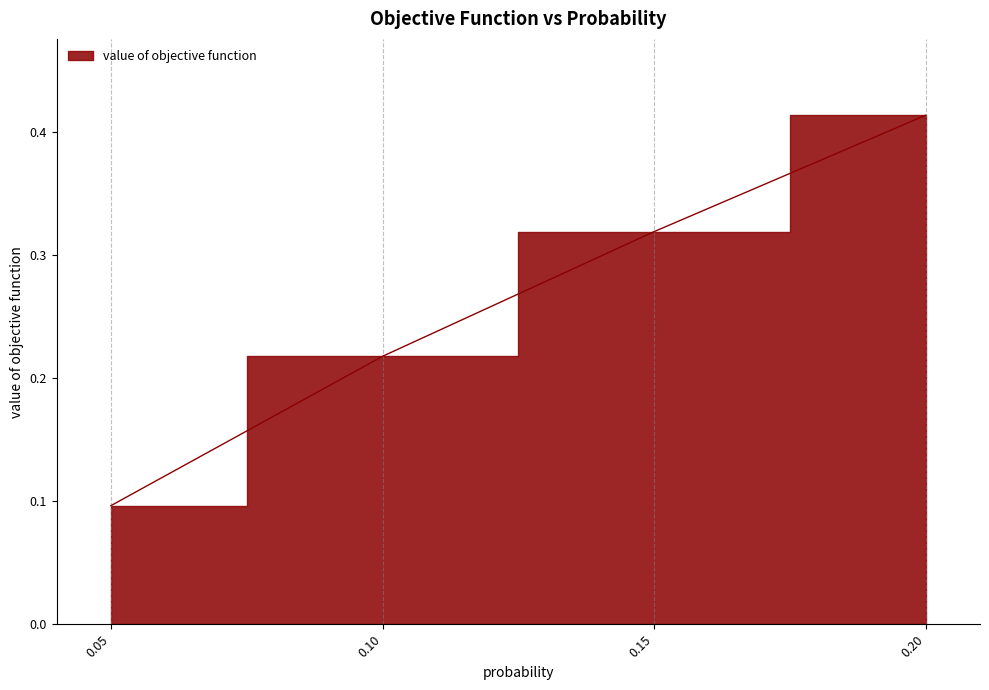

Rank the categories by value from highest to lowest.

0.20, 0.15, 0.10, 0.05